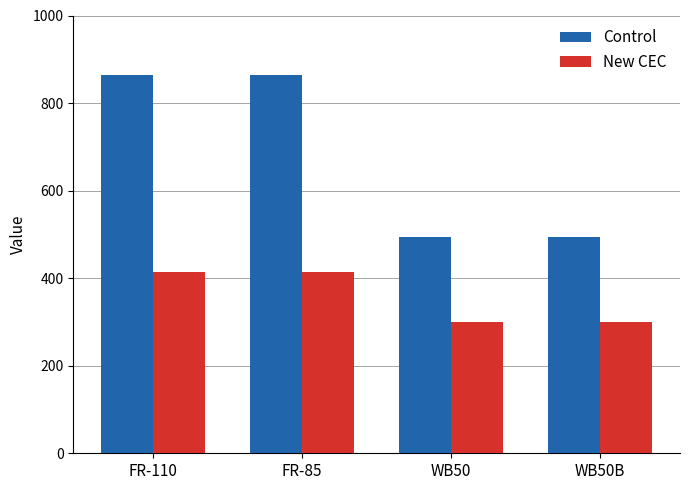

Is the value of New CEC at FR-110 greater than the value of Control at FR-85?

No